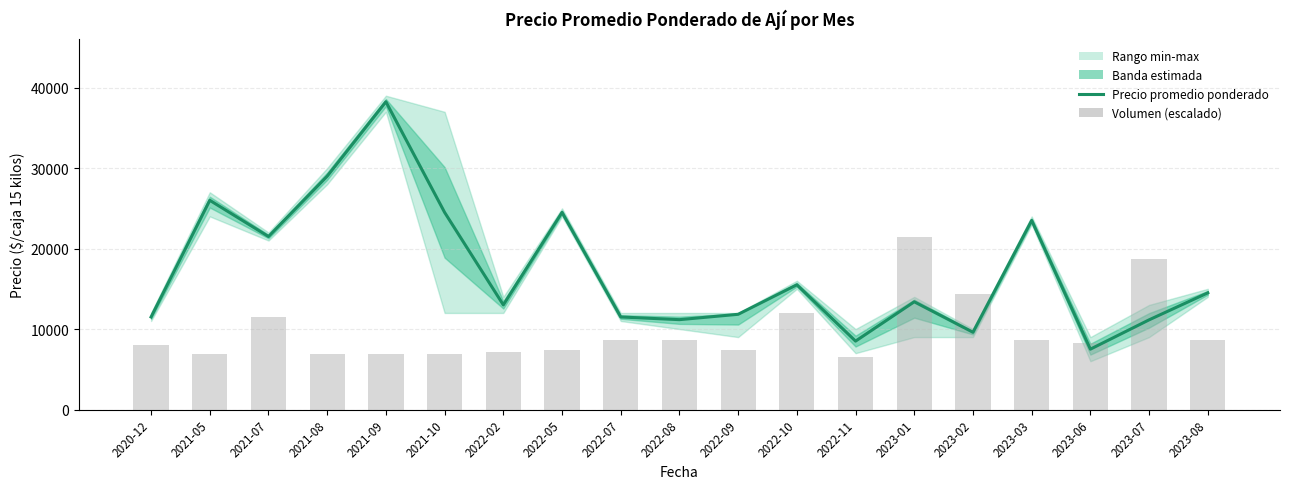

The Precio promedio ponderado series shows 4506.0 at 2022-10. True or false?

False